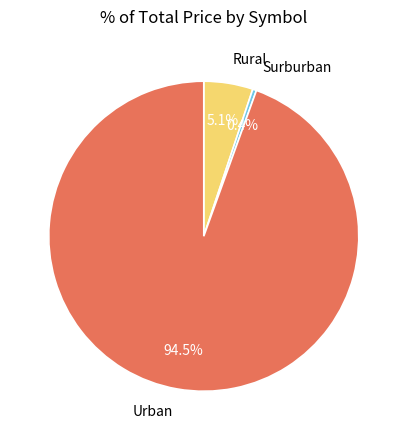

Which has a higher value, Urban or Surburban?

Urban